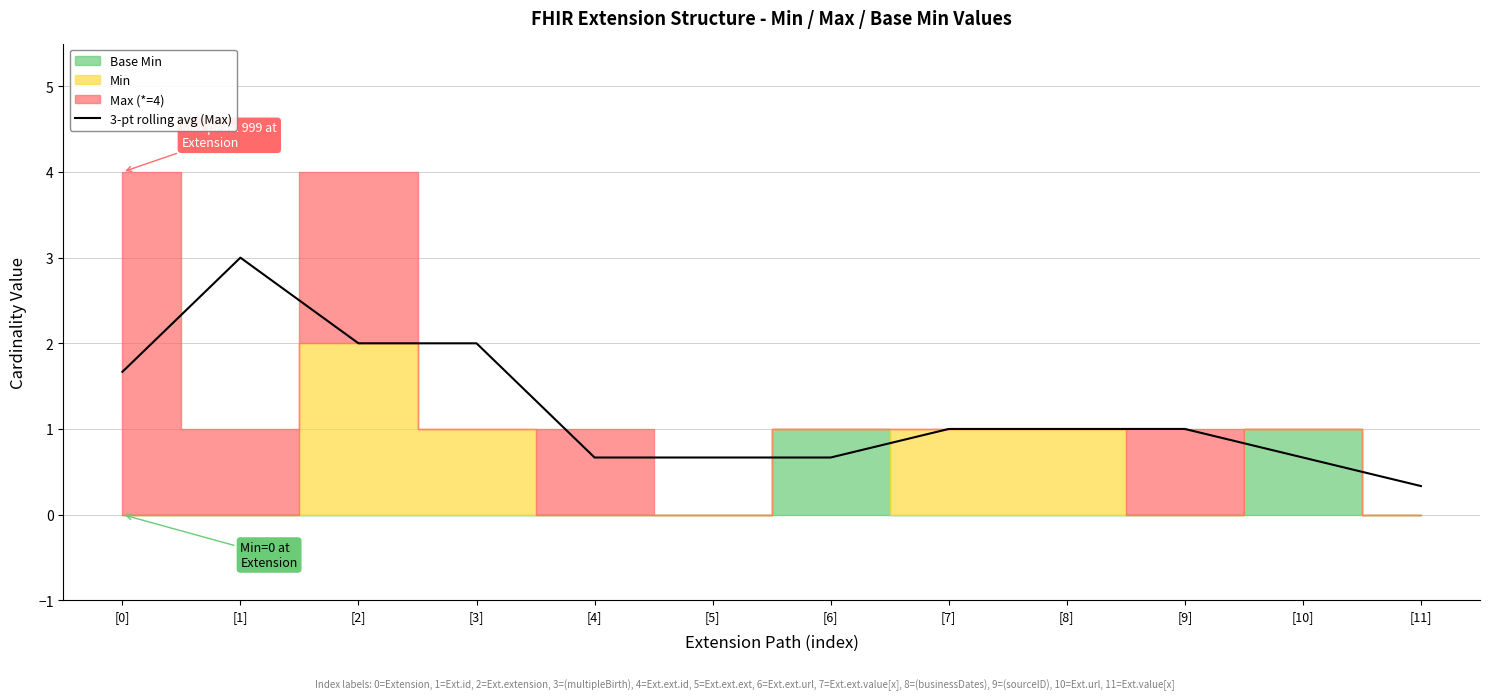

Is it true that the value at [7] is 1.5?

False